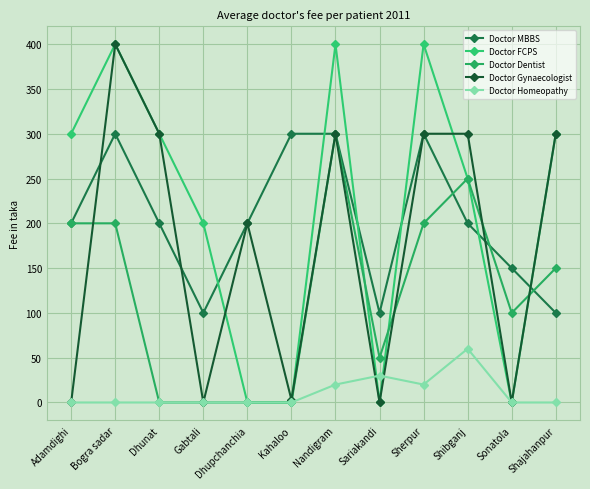

Which has a higher value, Dhupchanchia or Dhunat?

Dhupchanchia